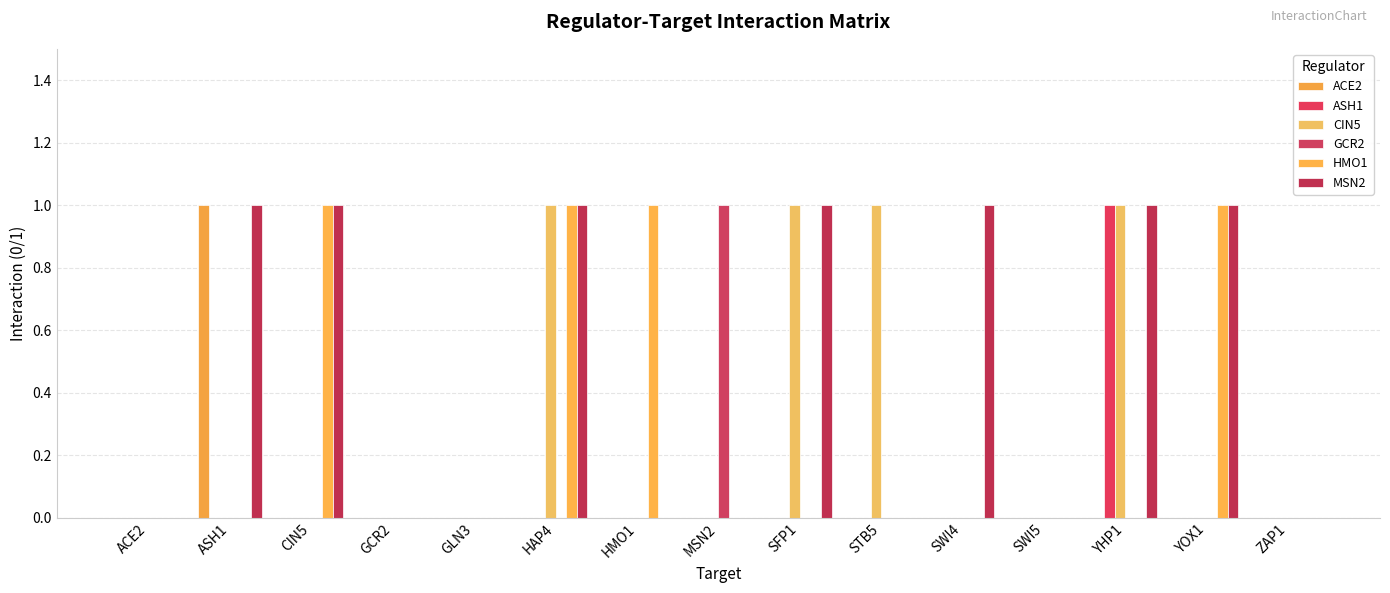

At how many categories does at least one series exceed 0?

10